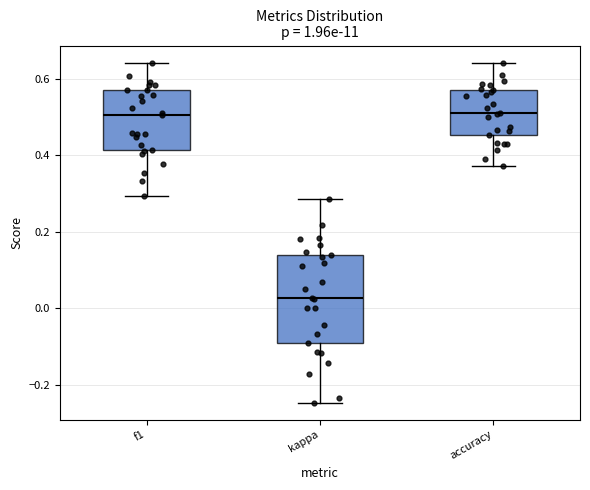

Reading left to right, read every box against the y-axis: the position of its median line, the range the box covers, and the ends of its whiskers. The values are not printed on the chart, so give them approximately, as read against the axis.

f1: median 0.50, box 0.42 to 0.58, whiskers 0.30 to 0.64
kappa: median 0.02, box -0.10 to 0.14, whiskers -0.24 to 0.28
accuracy: median 0.52, box 0.46 to 0.58, whiskers 0.38 to 0.64